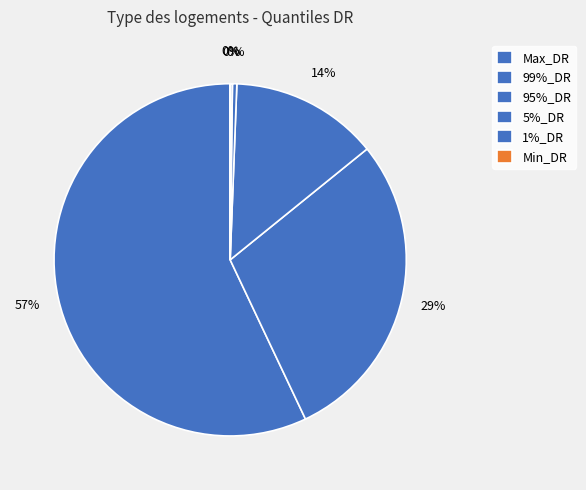

What is the largest slice in the pie chart?

Max_DR